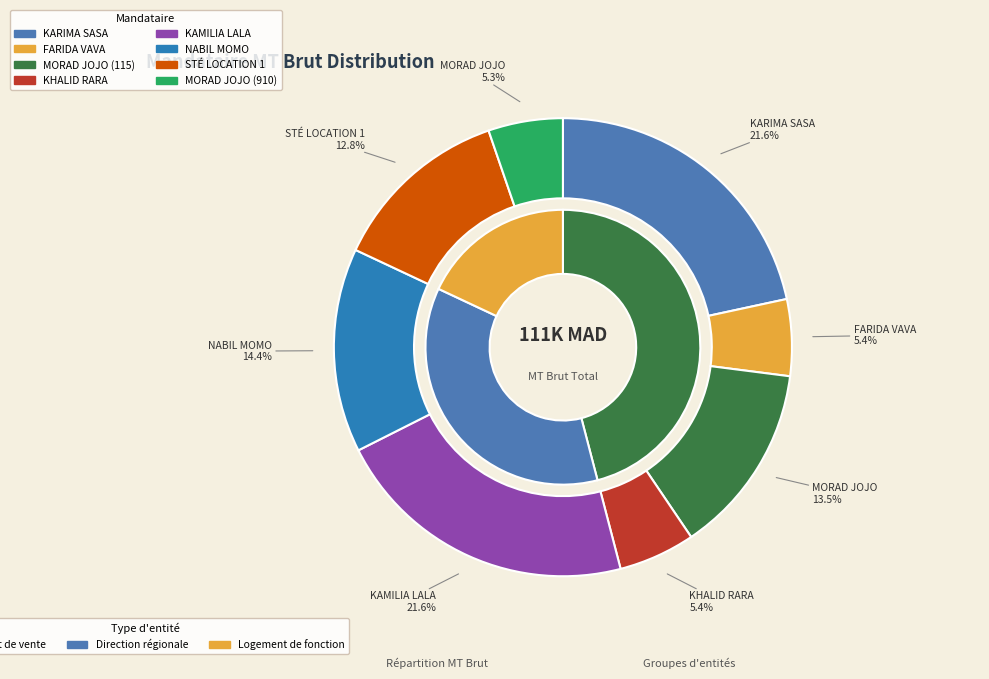

True or false: MORAD JOJO (910) accounts for 5% of the total.

True